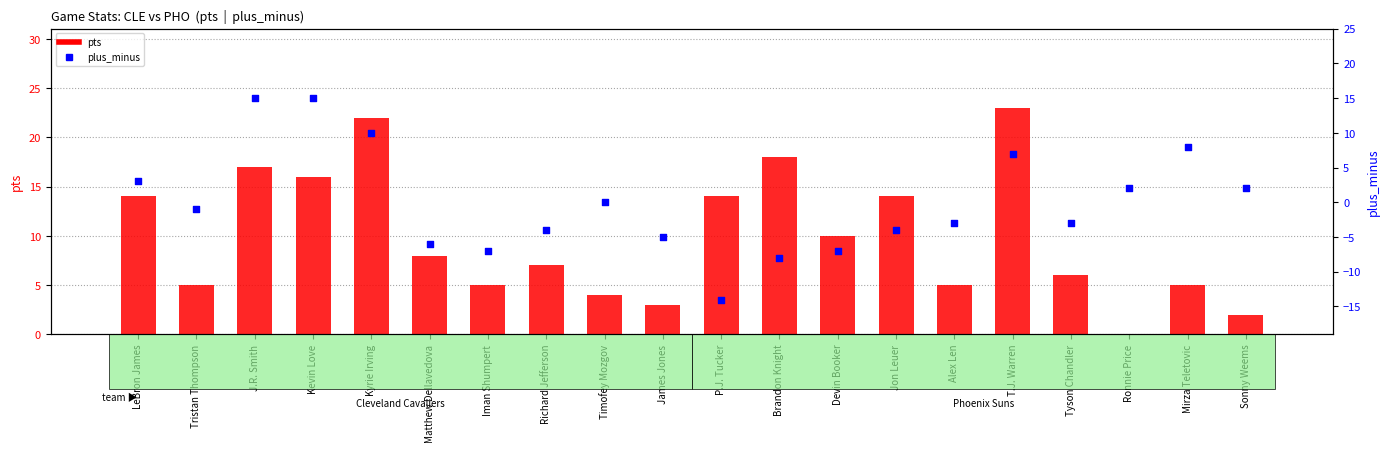

Which series has the largest Y range (max minus min)?

plus_minus